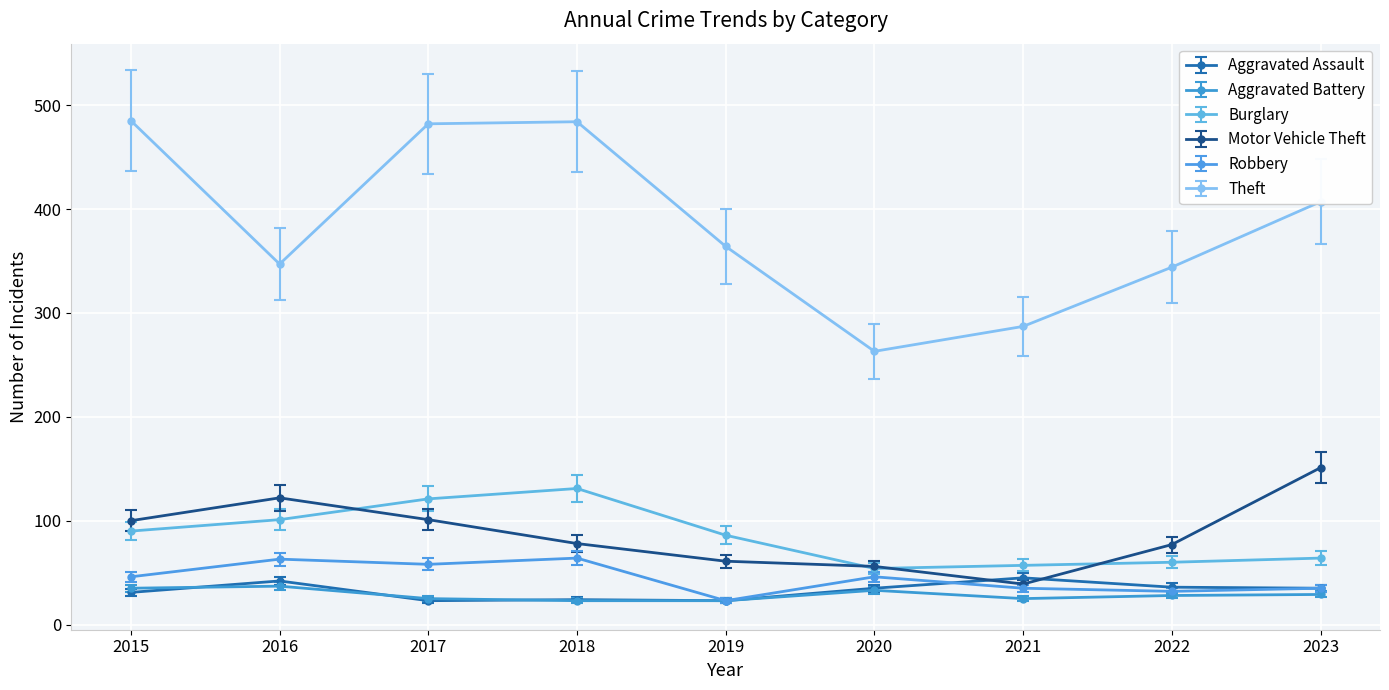

True or false: Robbery and Theft intersect in this chart.

False